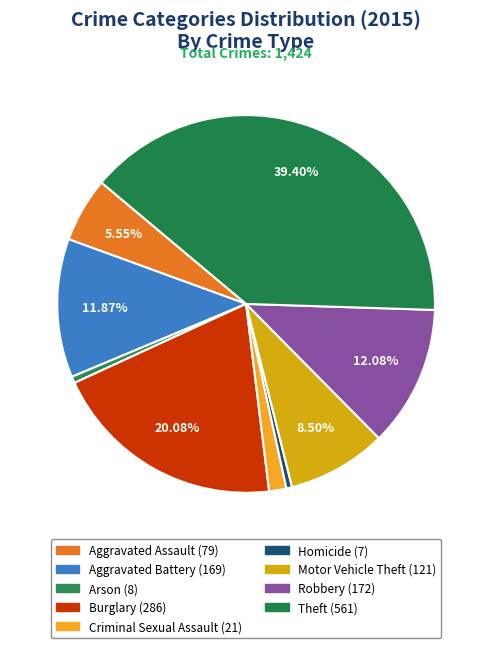

To the nearest percent, what percentage of the pie is Motor Vehicle Theft?

8%